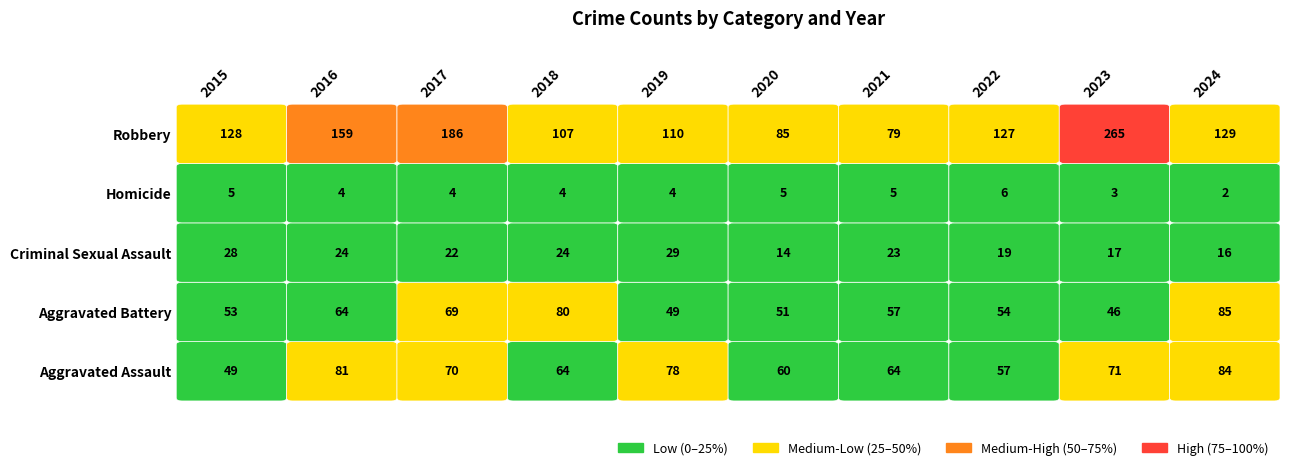

Which category has the highest value across all series?

2023